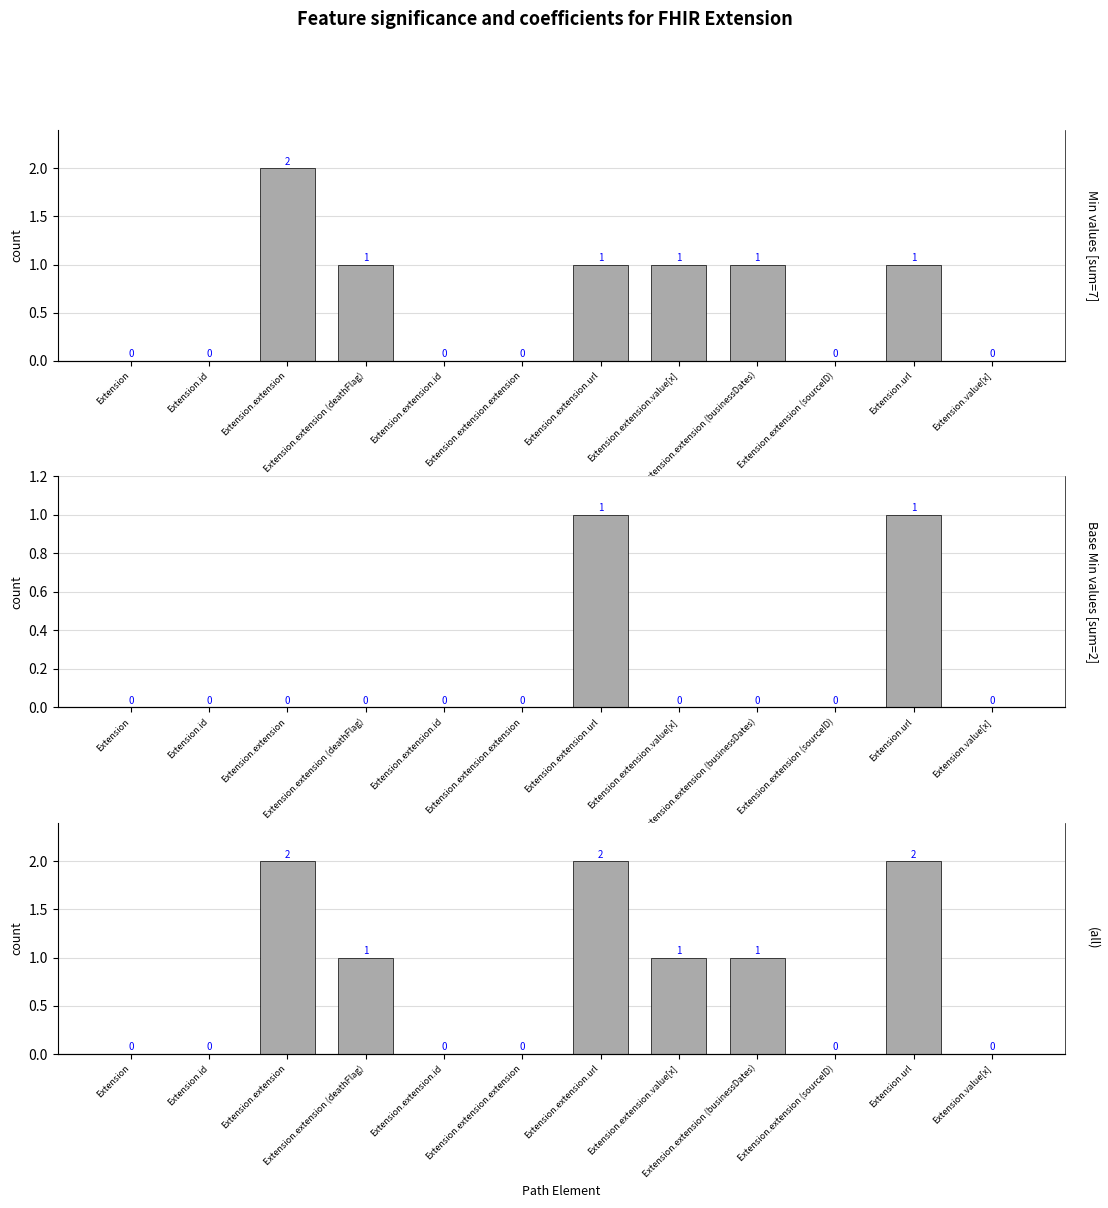

True or false: Combined has a value of 1 at Extension.value[x].

False